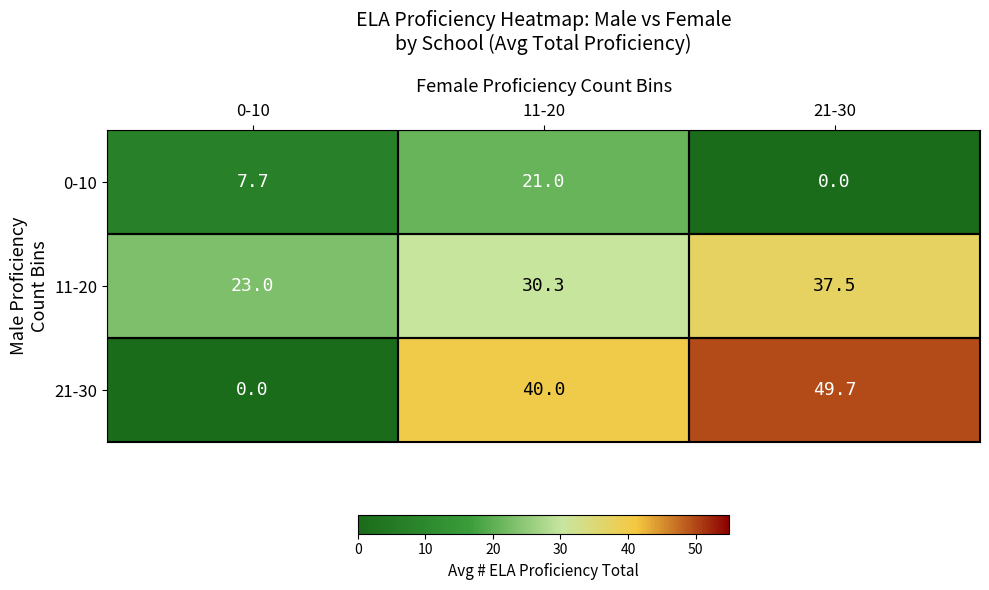

The 11-20 series shows 20.1 at 21-30. True or false?

False